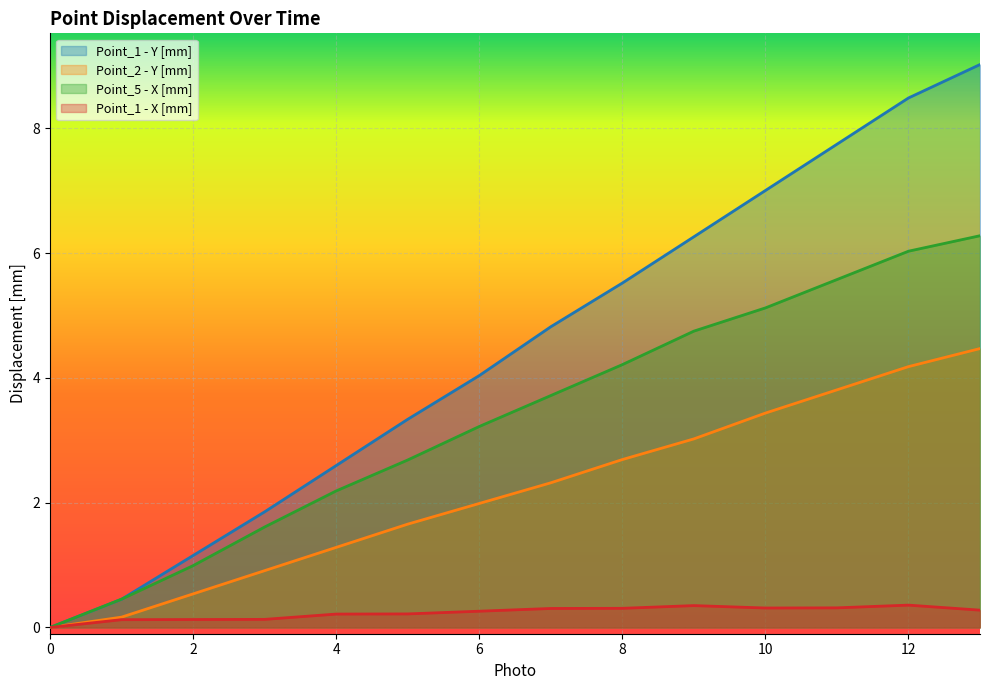

At which category is the sum across all series the highest?

13